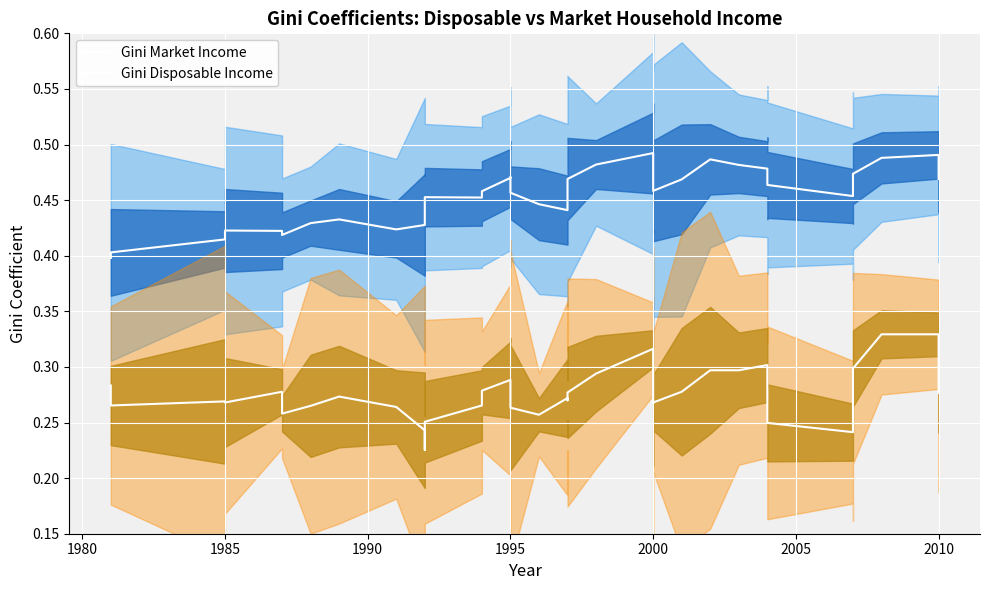

How many lines are shown in the chart?

2